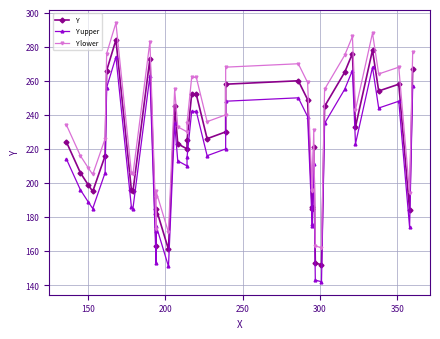

True or false: Y and Y lower intersect in this chart.

False